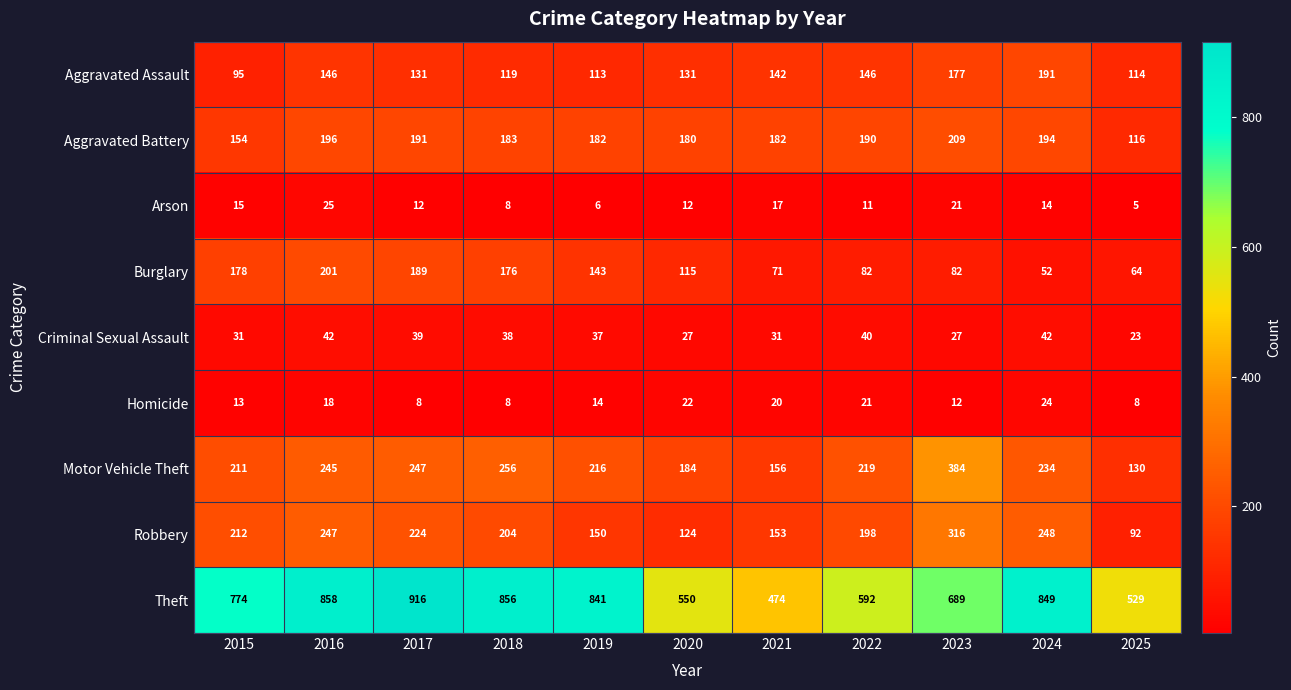

What is the maximum value shown in the chart?

916